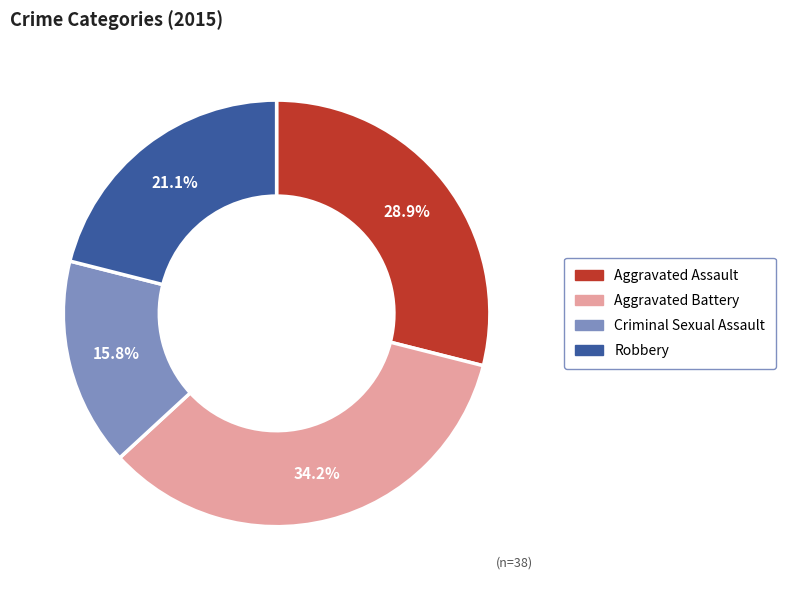

Count the number of slices in the pie.

4